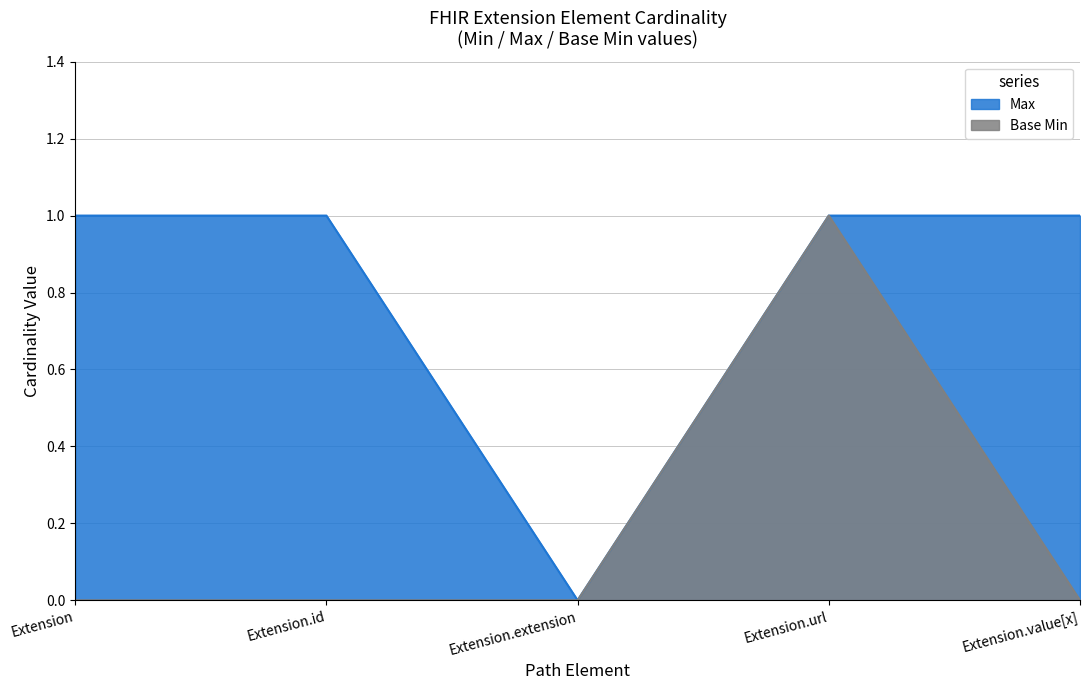

Rank the categories by Base Min value from lowest to highest.

Extension, Extension.id, Extension.extension, Extension.value[x], Extension.url